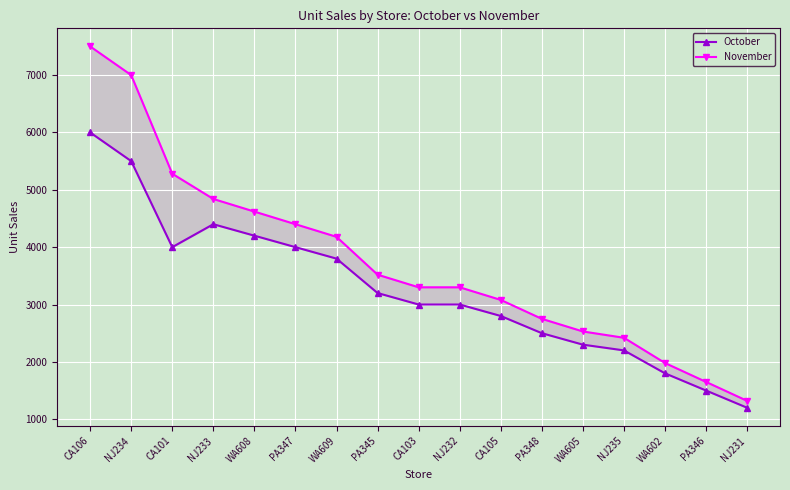

What is the difference between the November values at CA105 and WA602?

1100